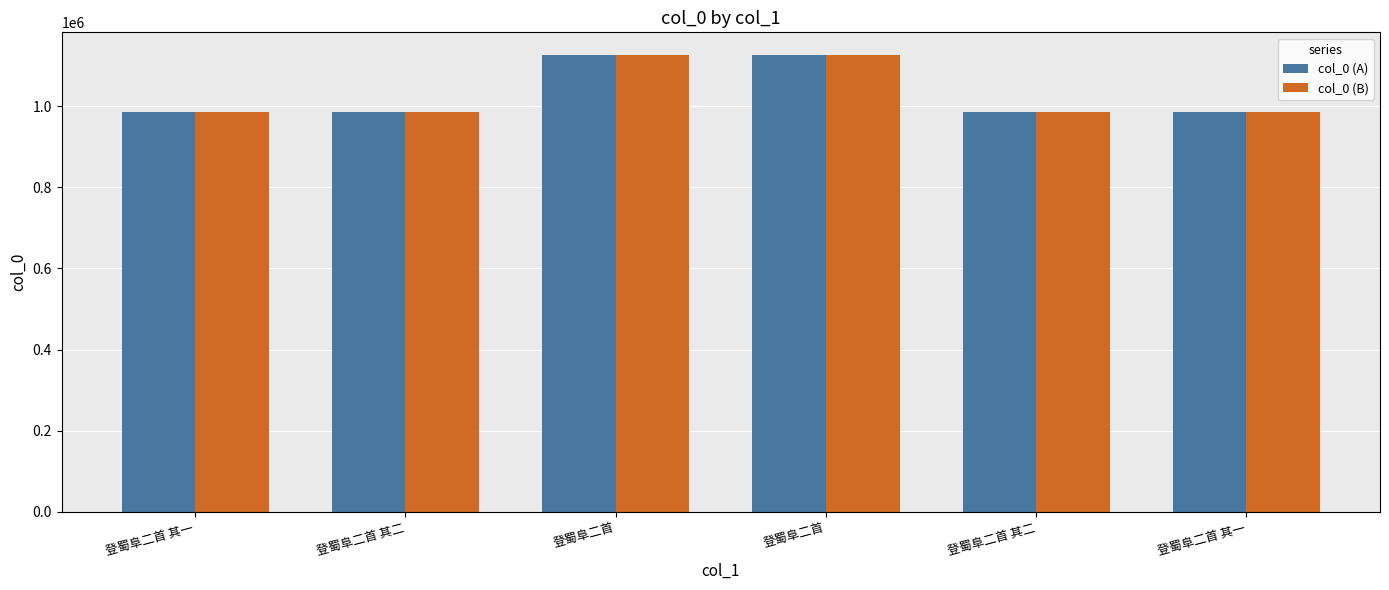

What is the difference between the col_0 (B) values at 登蜀阜二首 and 登蜀阜二首 其二?

140189